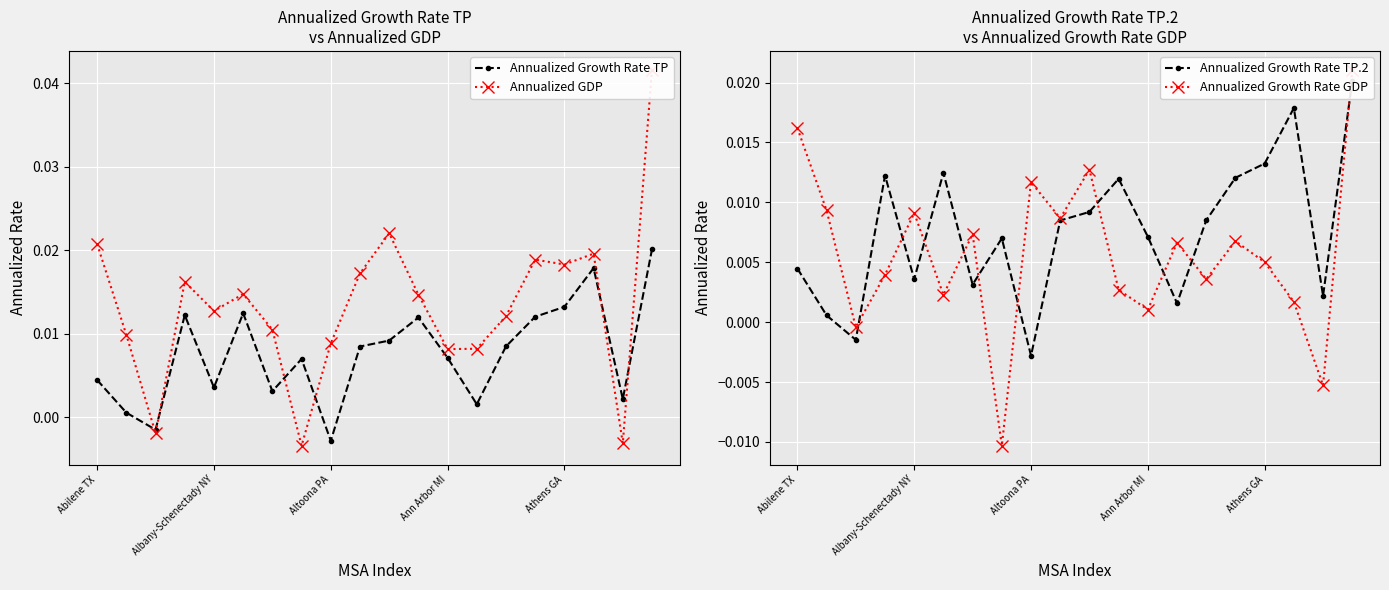

How many values in Annualized Growth Rate TP are above zero?

18